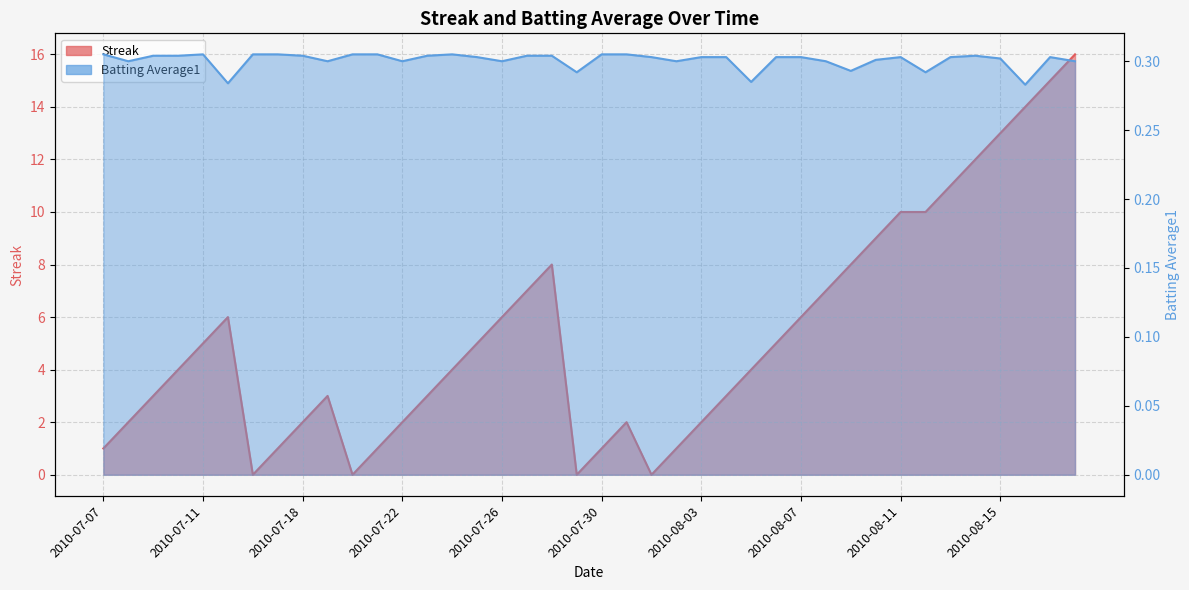

Which series has the largest range (max minus min)?

Streak